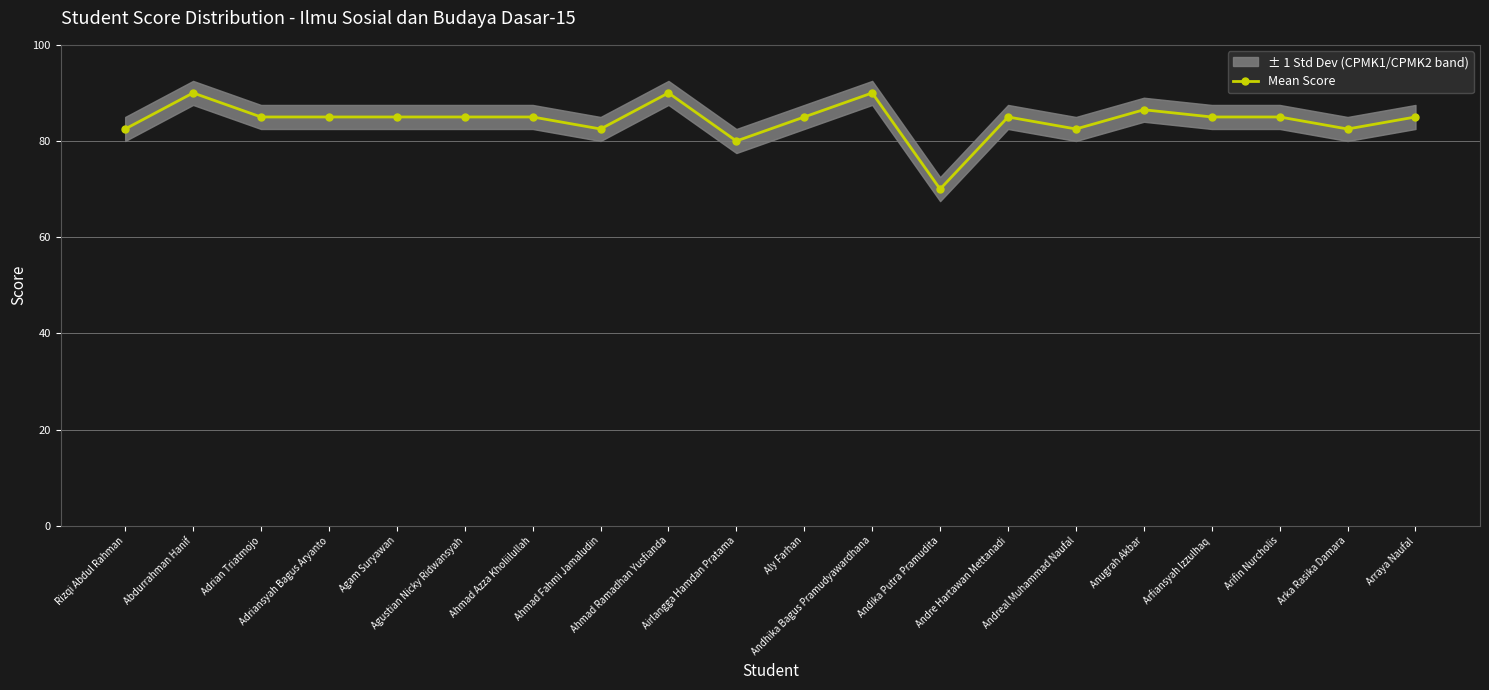

Rank the categories by value from highest to lowest.

Abdurrahman Hanif, Ahmad Ramadhan Yusfianda, Andhika Bagus Pramudyawardhana, Anugrah Akbar, Adrian Triatmojo, Adriansyah Bagus Aryanto, Agam Suryawan, Agustian Nicky Ridwansyah, Ahmad Azza Kholiilullah, Aly Farhan, Andre Hartawan Mettanadi, Arfiansyah Izzulhaq, Arifin Nurcholis, Arraya Naufal, Rizqi Abdul Rahman, Ahmad Fahmi Jamaludin, Andreal Muhammad Naufal, Arka Rasika Damara, Airlangga Hamdan Pratama, Andika Putra Pramudita